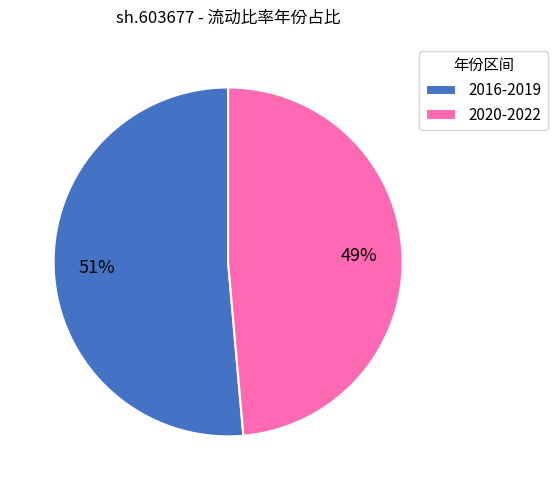

True or false: 2016-2019 accounts for 63% of the total.

False